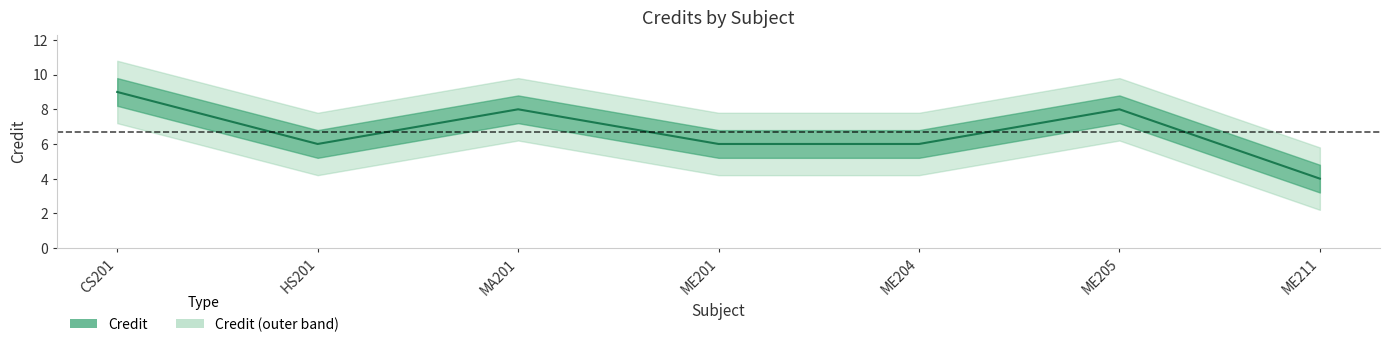

Read the value at ME211.

4